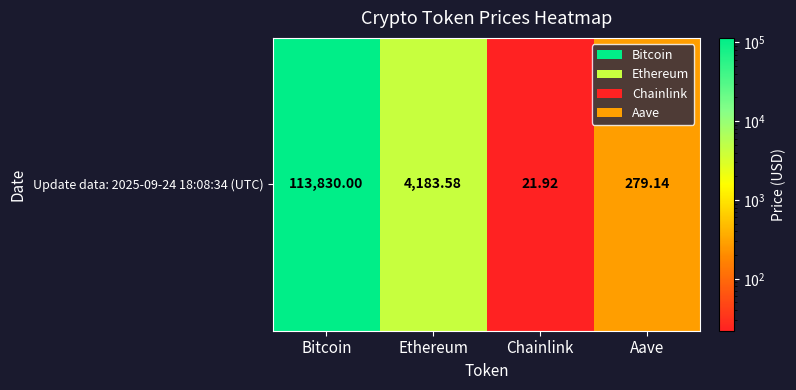

What is the minimum value shown in the chart?

21.9